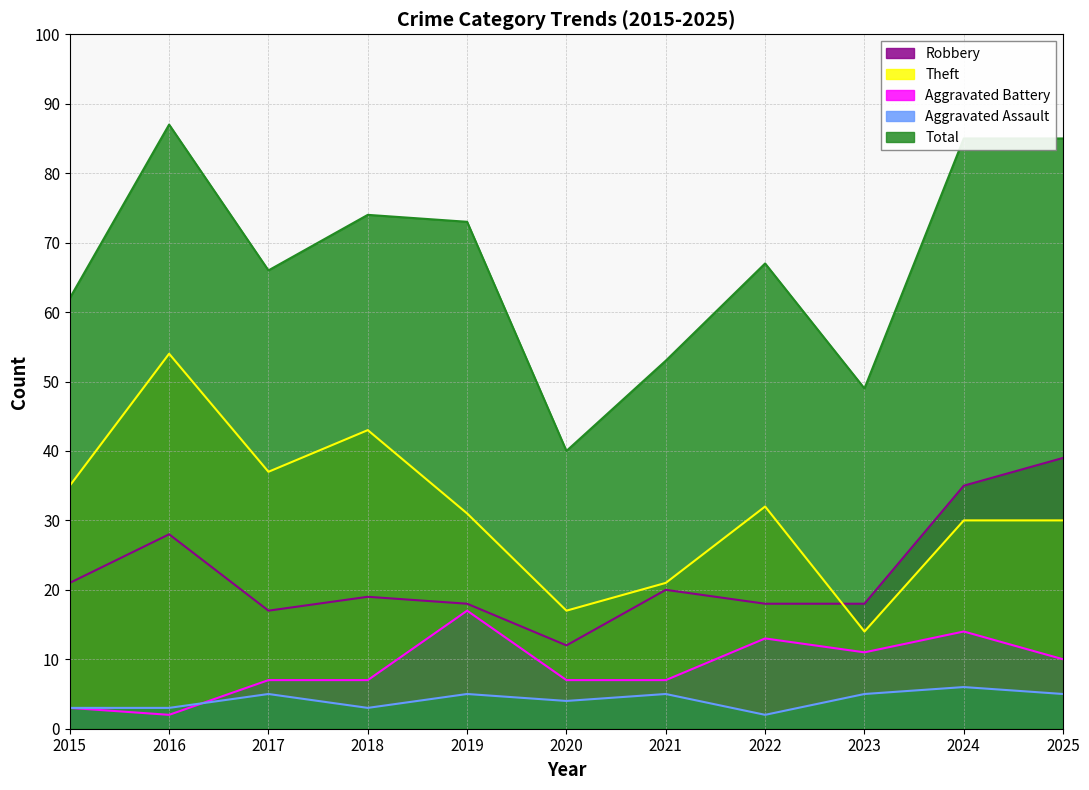

True or false: Aggravated Assault and Robbery cross at least once.

False